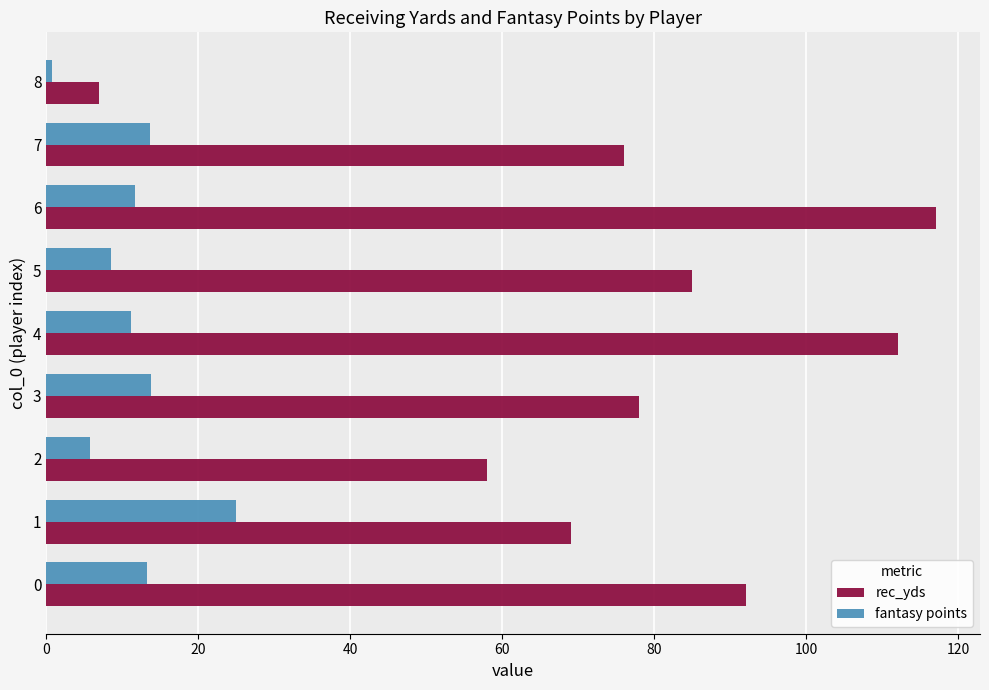

Which series has the widest spread of values?

rec_yds